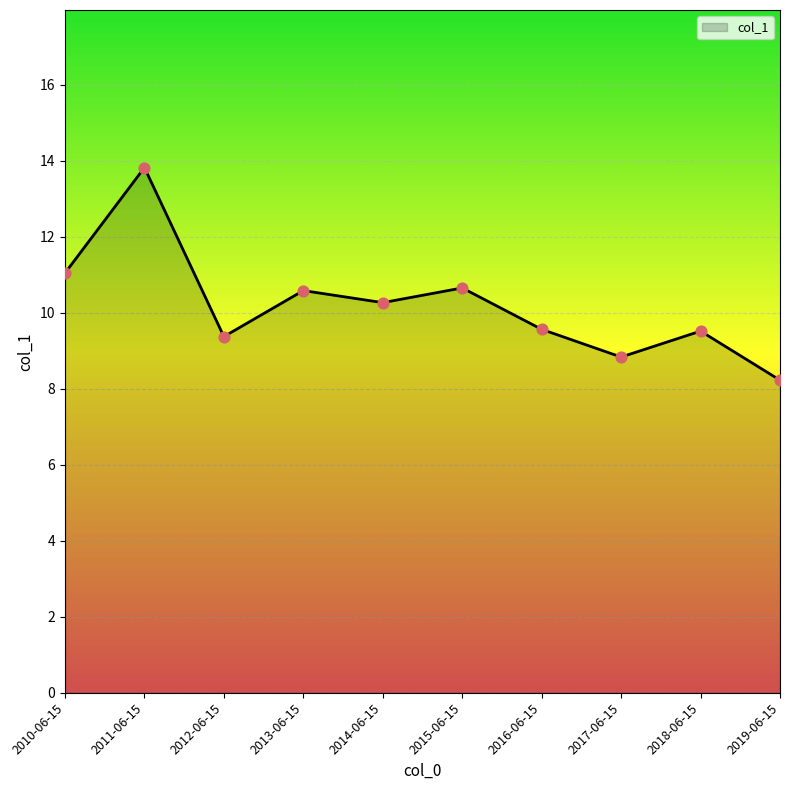

Which has a higher value, 2011-06-15 or 2015-06-15?

2011-06-15